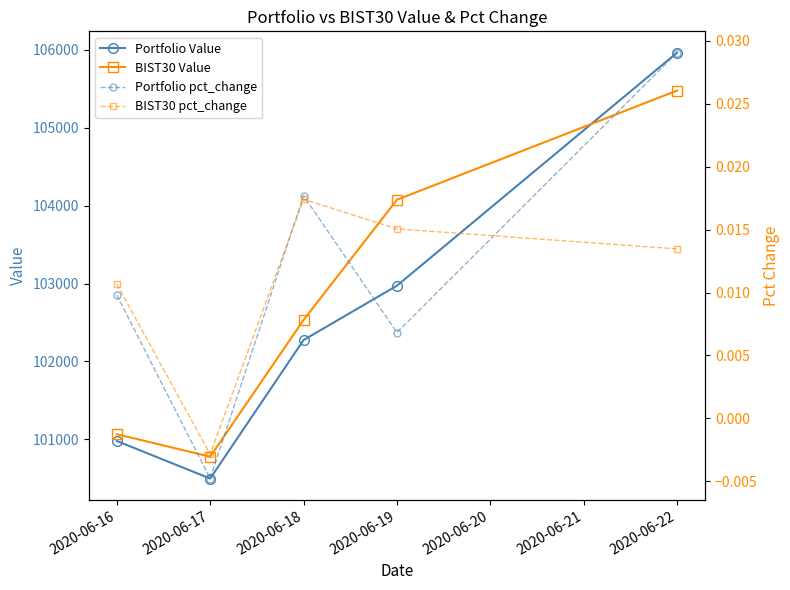

What is the spread (max minus min) of values at 2020-06-16?

101066.4